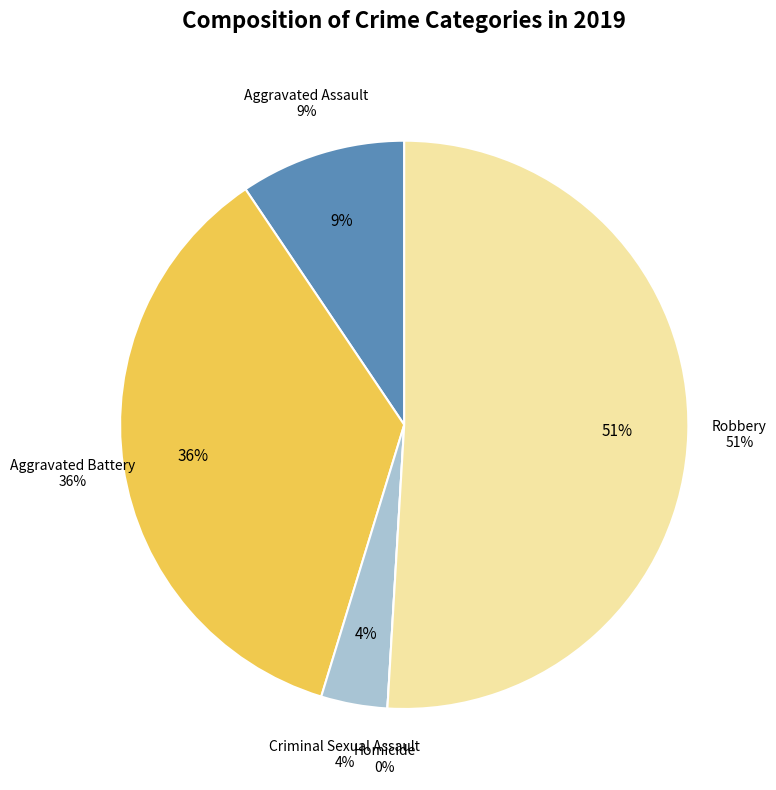

Approximately how many times larger is the value at Robbery compared to Aggravated Assault?

5.4